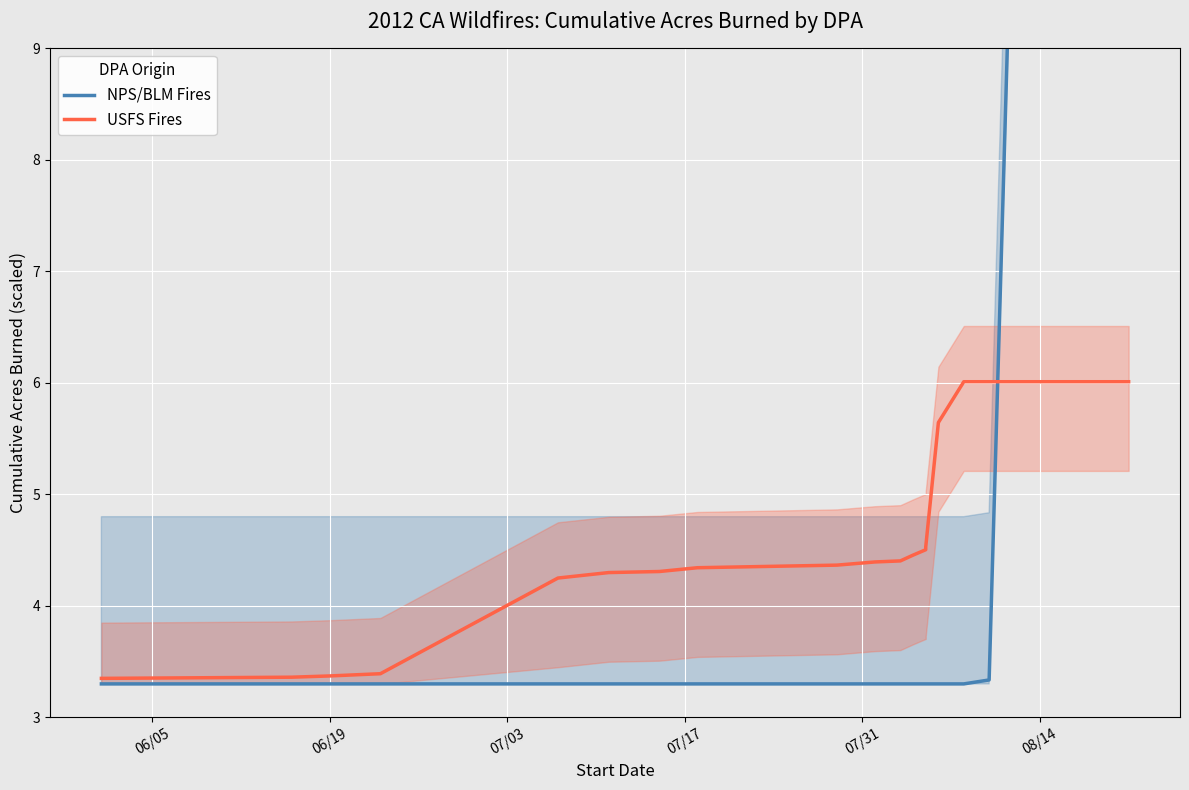

Rank the series by their maximum value, from highest to lowest.

NPS/BLM Fires, USFS Fires